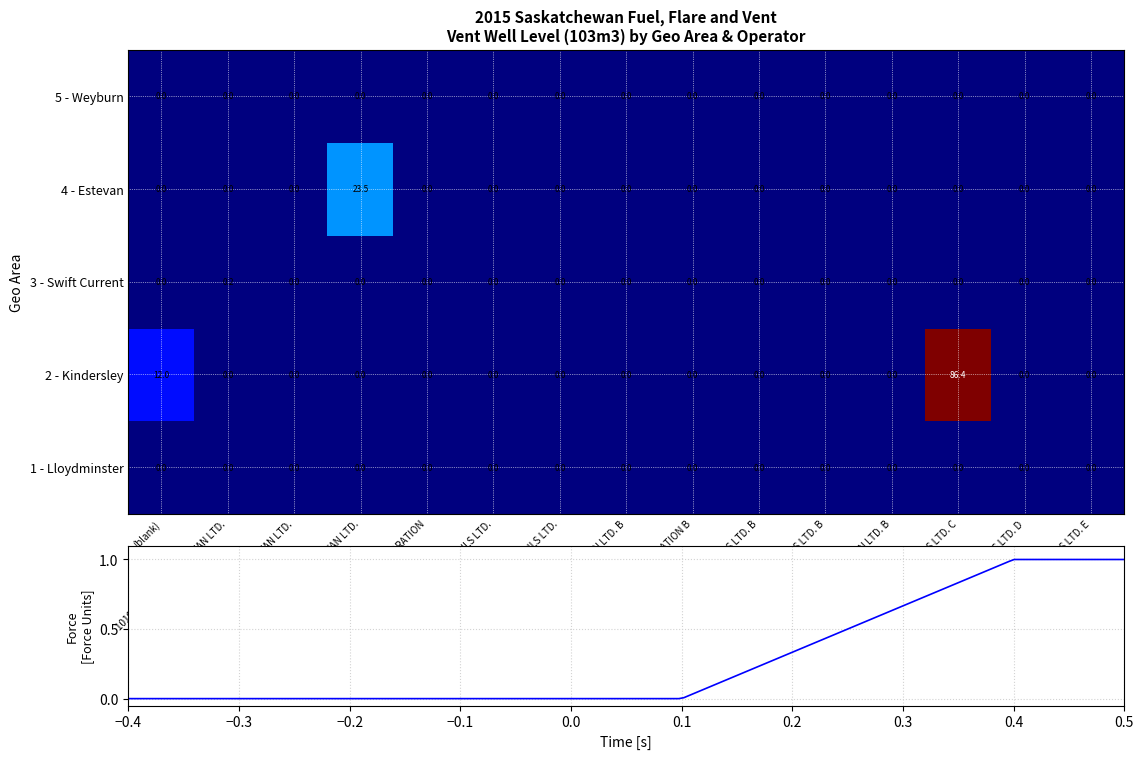

List the labels in order of 4 - Estevan value, largest first.

618555 SASKATCHEWAN LTD., (blank), 101045262 SASKATCHEWAN LTD., 101250512 SASKATCHEWAN LTD., A-1 DRILLING CORPORATION, ADMIRALTY OILS LTD., ALDON OILS LTD., 101250512 SASKATCHEWAN LTD. B, A-1 DRILLING CORPORATION B, ADMIRALTY OILS LTD. B, ALDON OILS LTD. B, 618555 SASKATCHEWAN LTD. B, ALDON OILS LTD. C, ALDON OILS LTD. D, ALDON OILS LTD. E